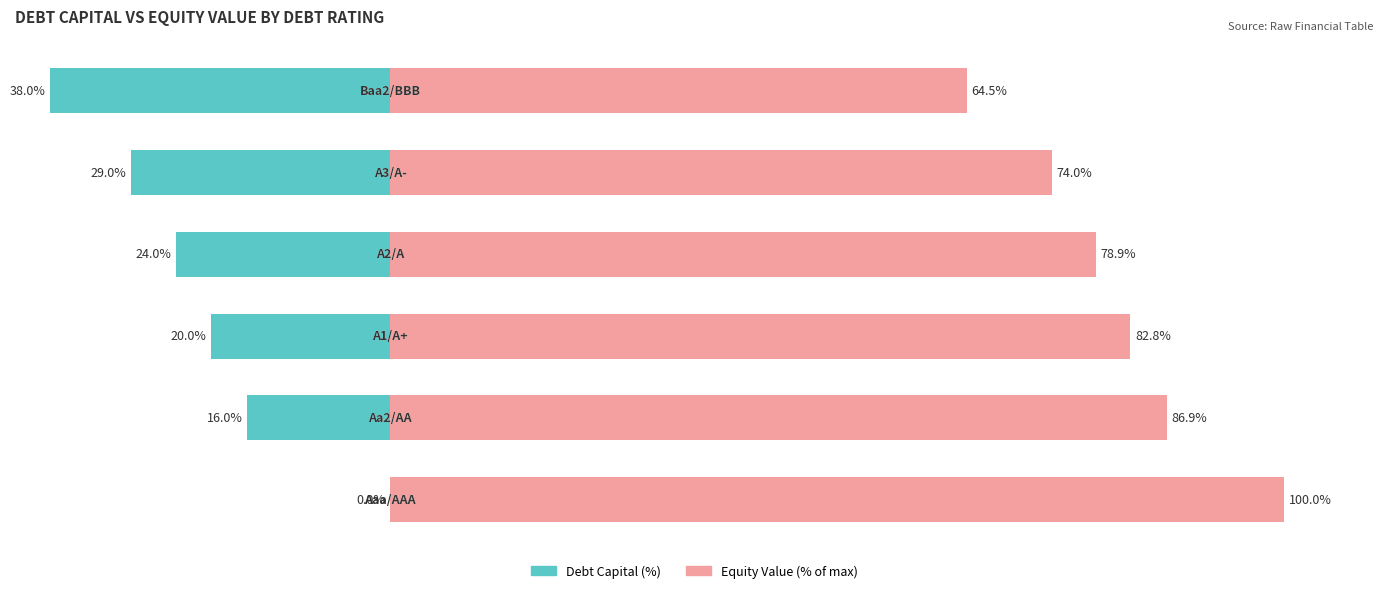

Is it true that Equity Value (% of max) equals 155.6 at 0?

False